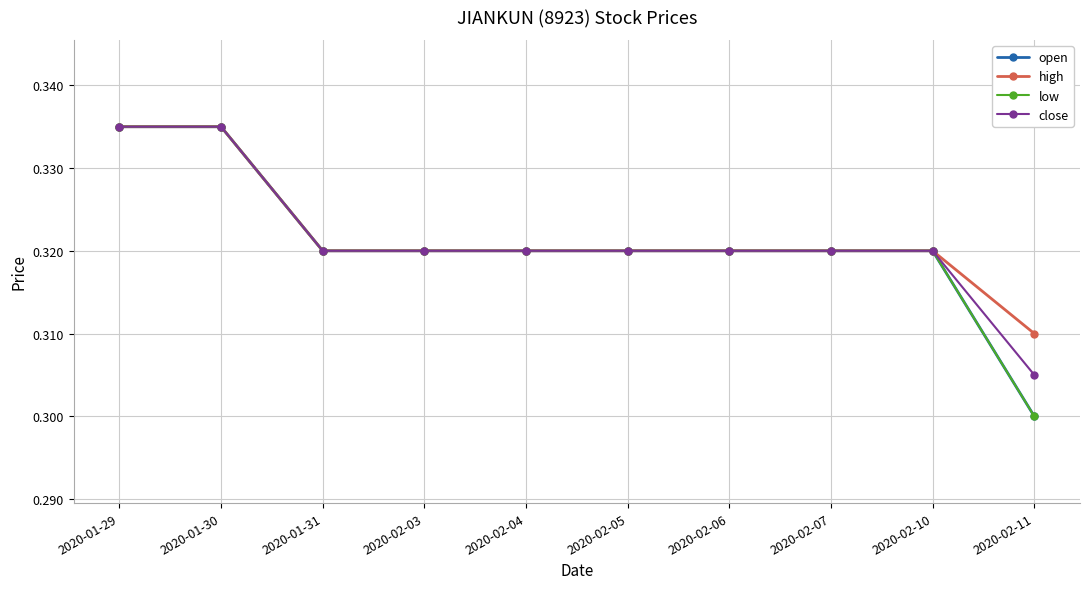

Is this an area chart (filled region under the line)?

No